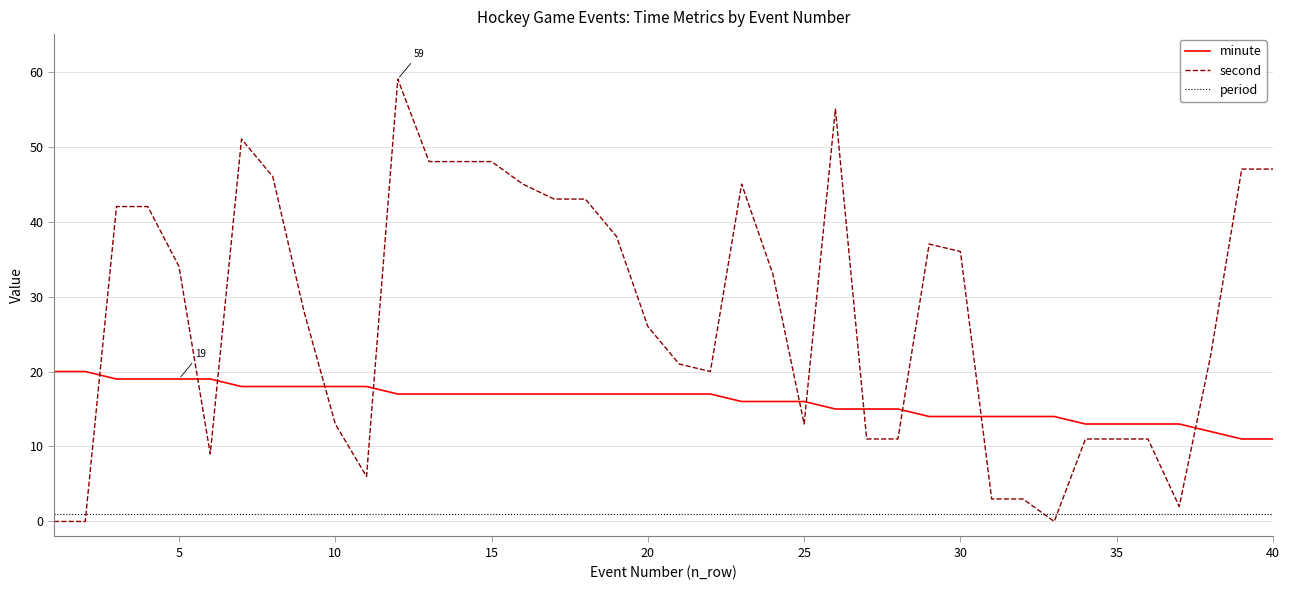

Which series has the largest total across all categories?

second